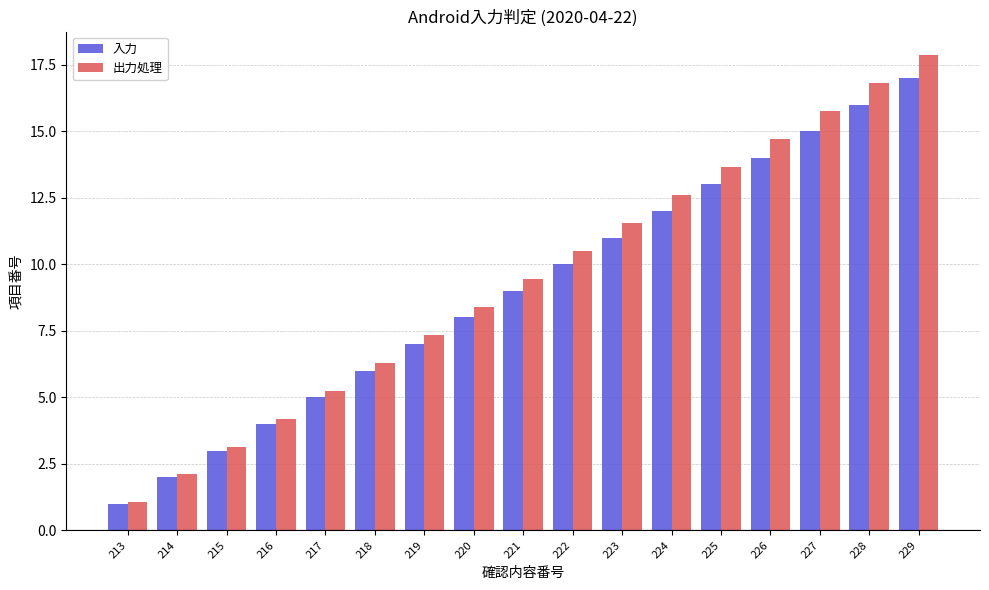

Which series changed the most between 216 and 219?

出力処理